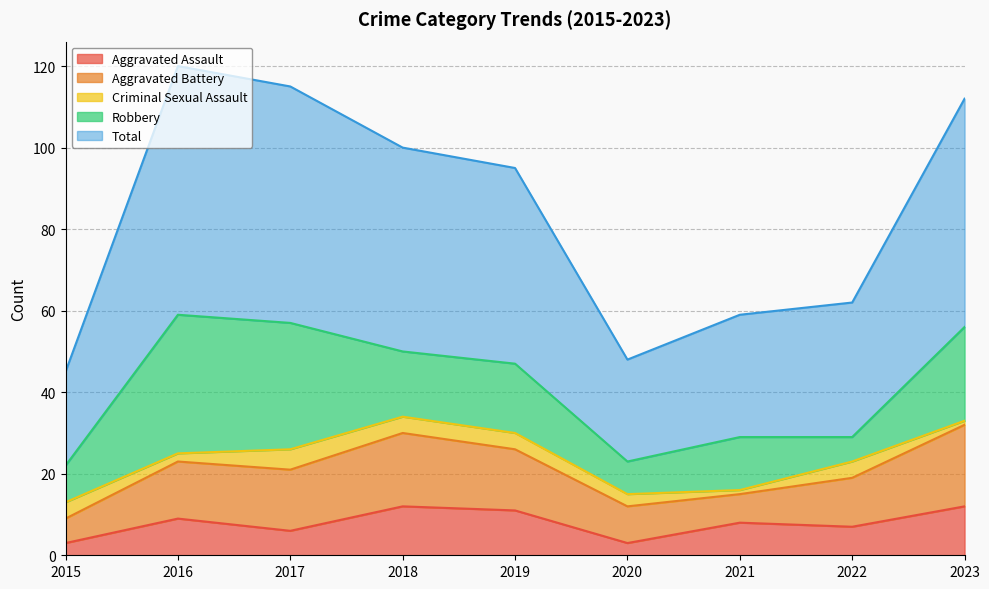

Which category has the lowest value in the Total series?

2015